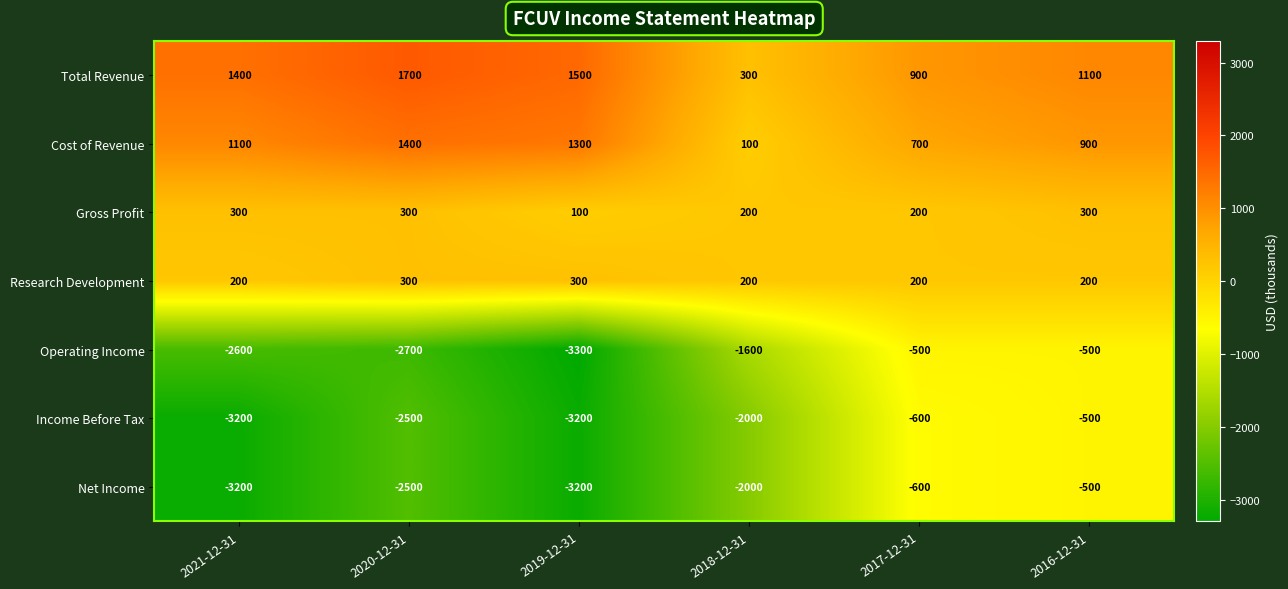

What is the greatest value displayed?

1700